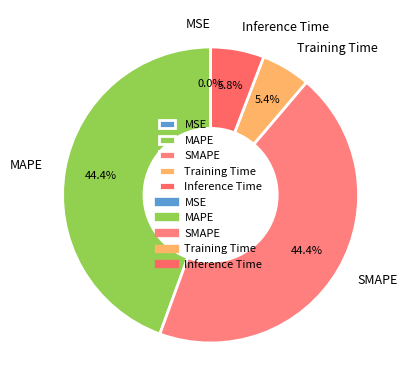

Is it true that Inference Time is 1% of the pie?

False